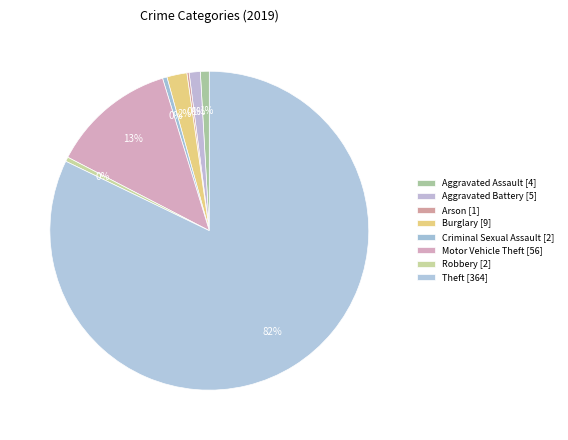

How many slices are in this pie chart?

8